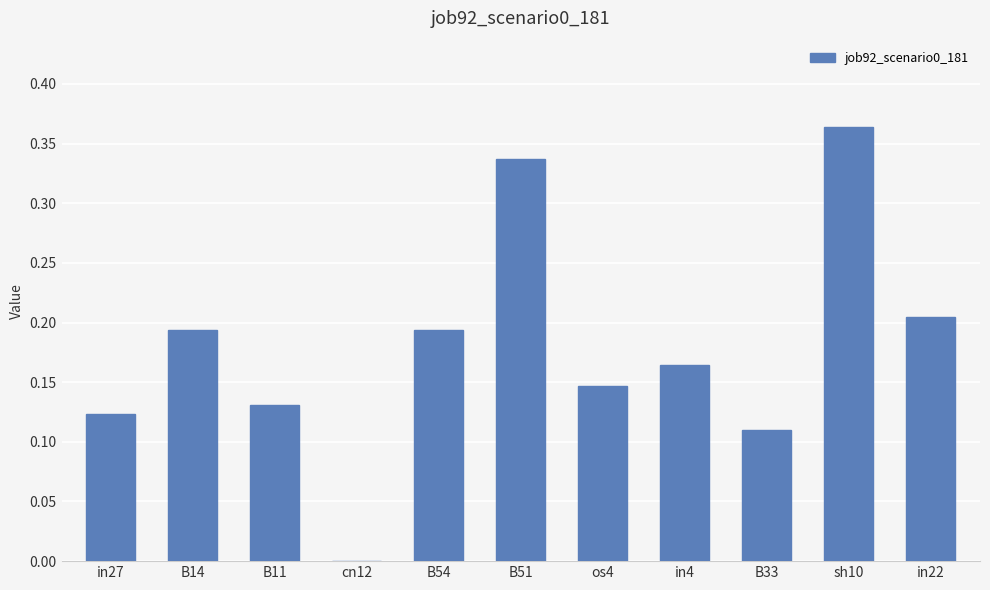

At which category does the chart reach its peak across all series?

sh10